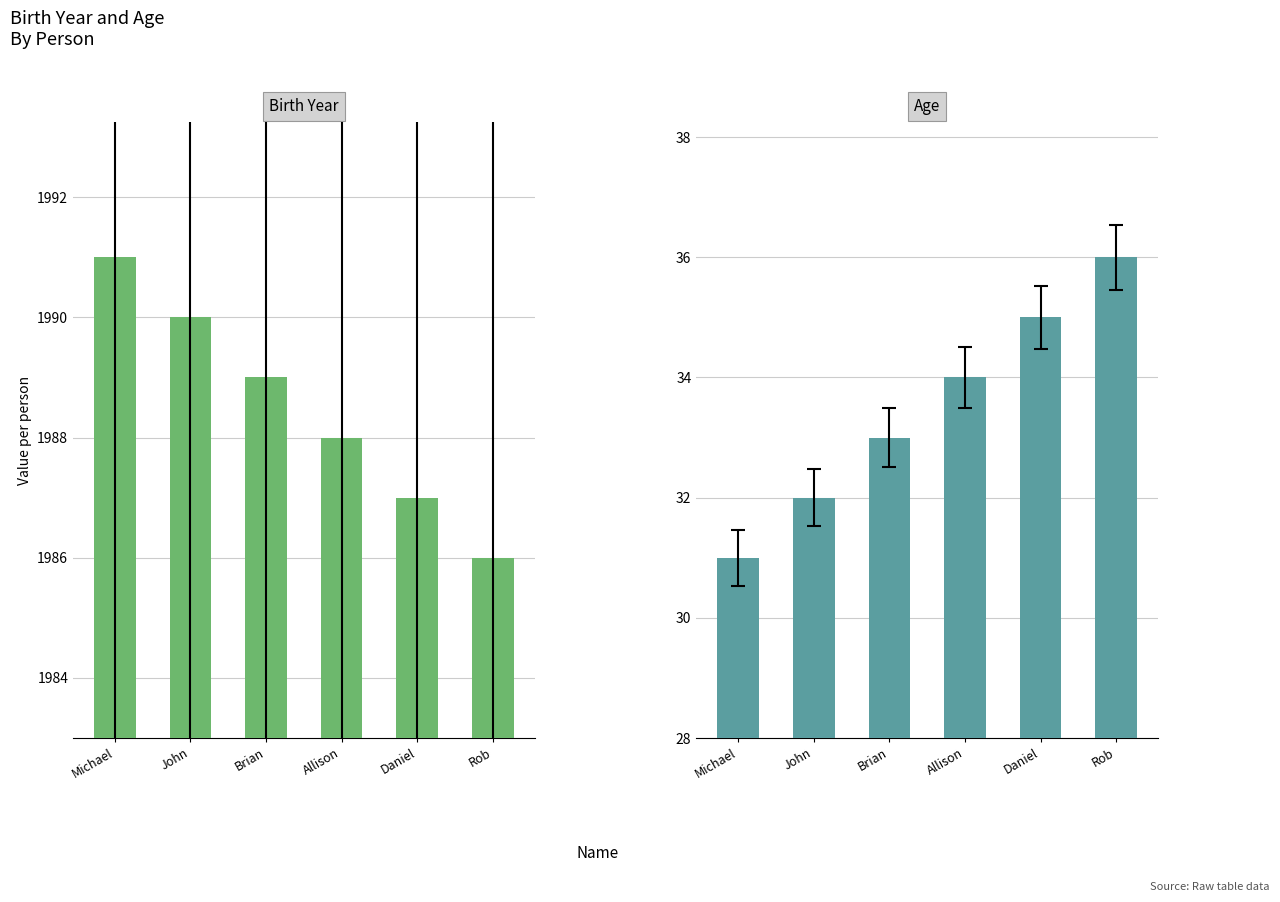

True or false: Birth Year has a value of 741 at Allison.

False